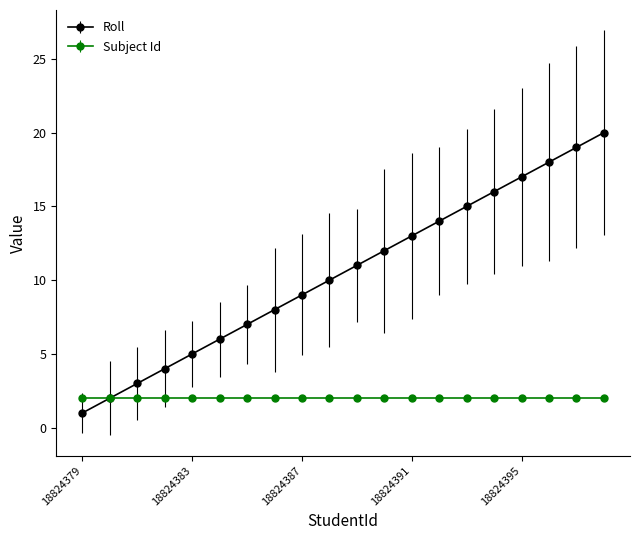

Which series has the largest range (max minus min)?

Roll